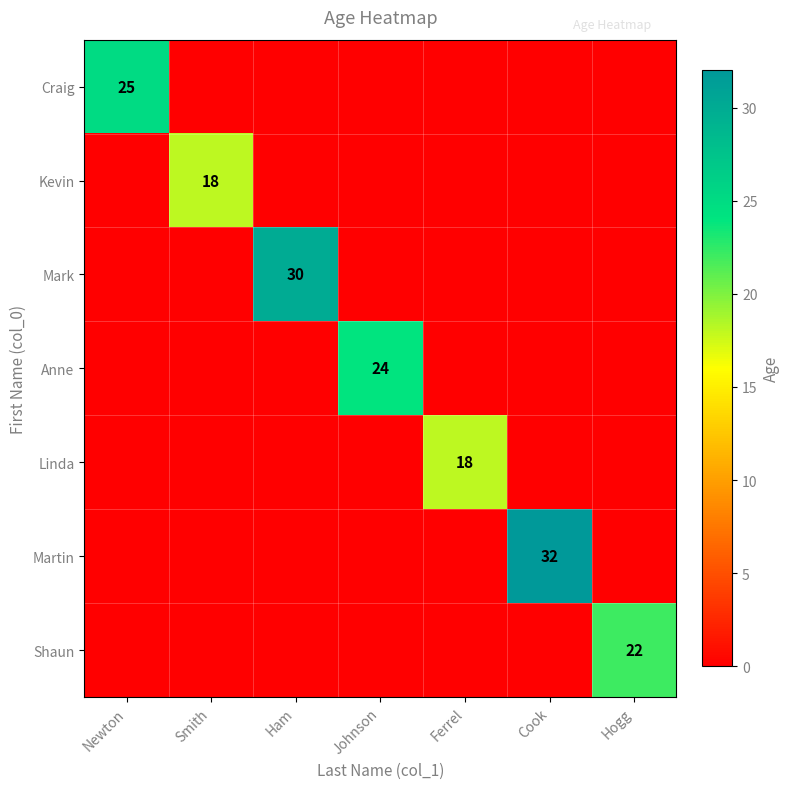

The value of Kevin at Smith is 18. True or false?

True